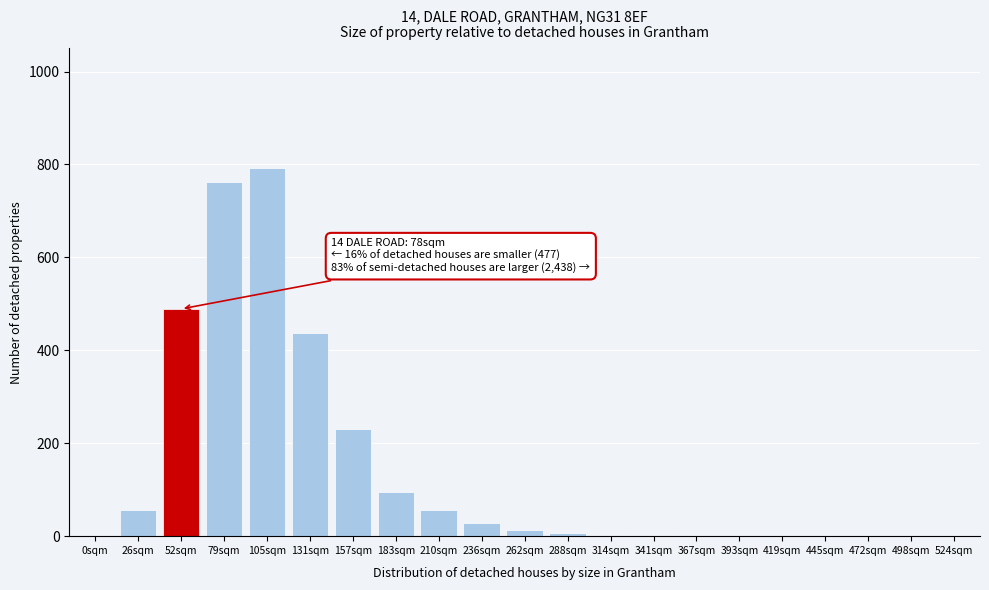

What is the change in value from 210sqm to 498sqm?

-57